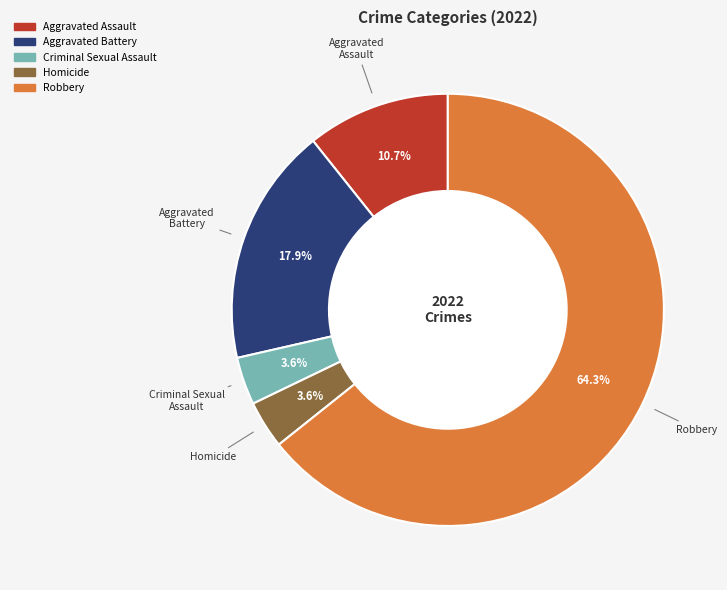

Which slice is the largest?

Robbery